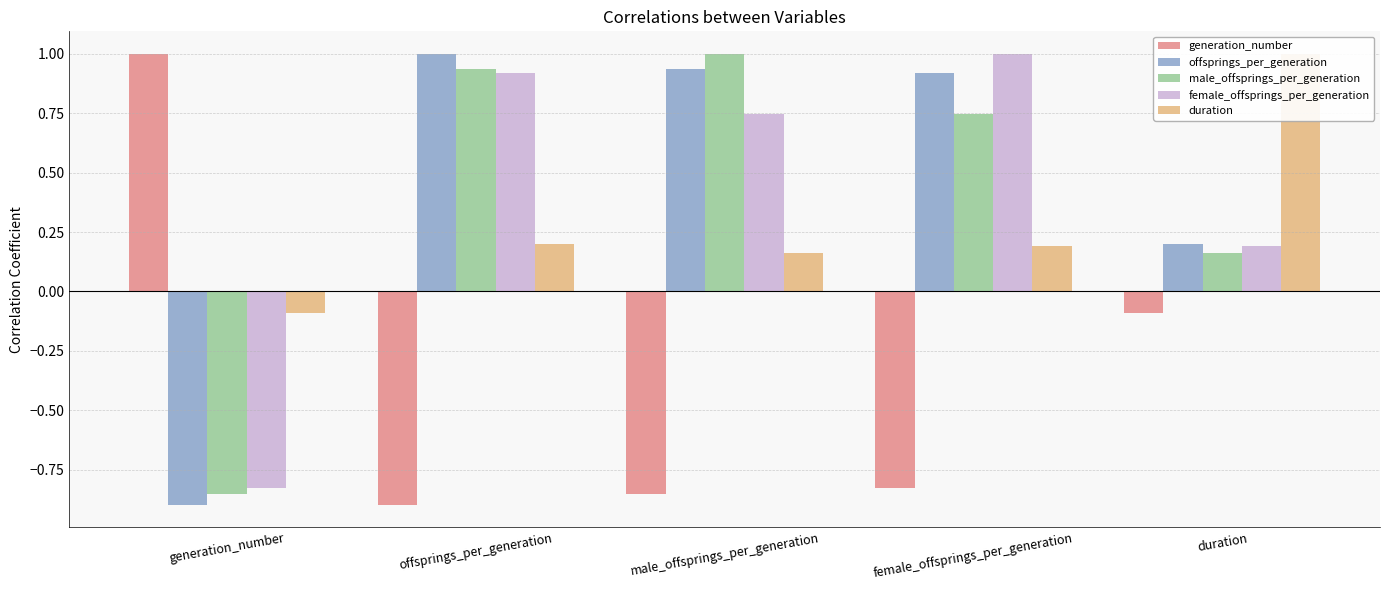

Reading left to right, list all the values displayed in this chart.

generation_number: 1.0	-0.9	-0.9	-0.8	-0.1
offsprings_per_generation: -0.9	1.0	0.9	0.9	0.2
male_offsprings_per_generation: -0.9	0.9	1.0	0.7	0.2
female_offsprings_per_generation: -0.8	0.9	0.7	1.0	0.2
duration: -0.1	0.2	0.2	0.2	1.0